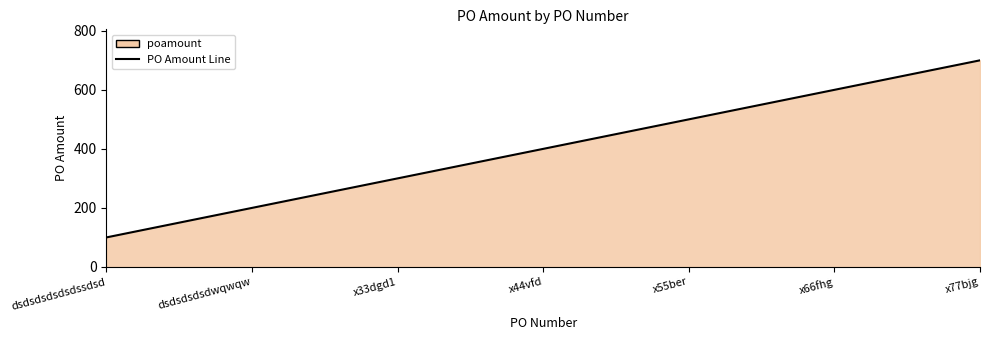

Which label corresponds to the smallest value in the chart?

dsdsdsdsdsdssdsd